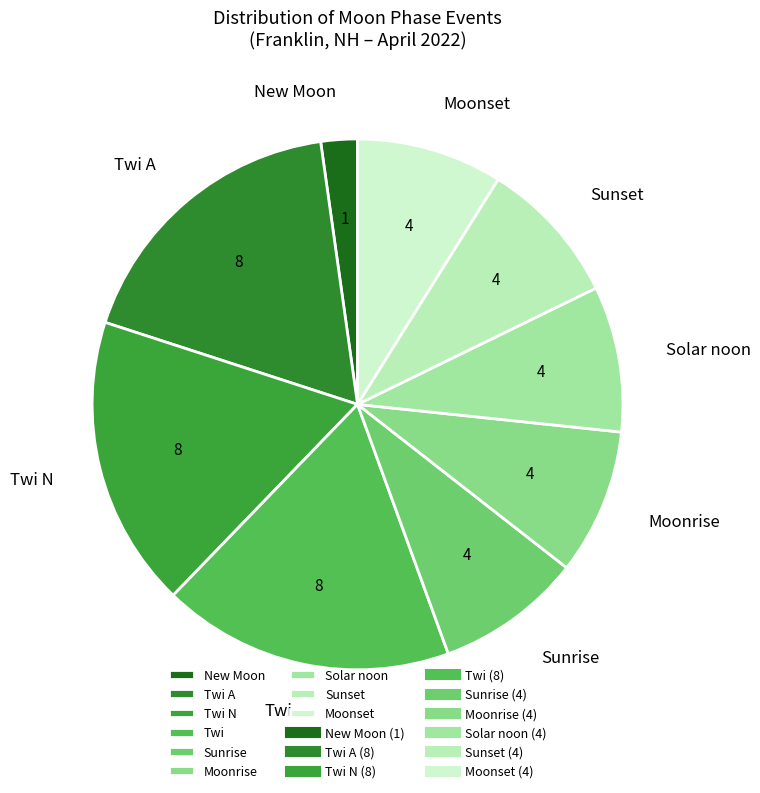

Which slice is the smallest?

New Moon